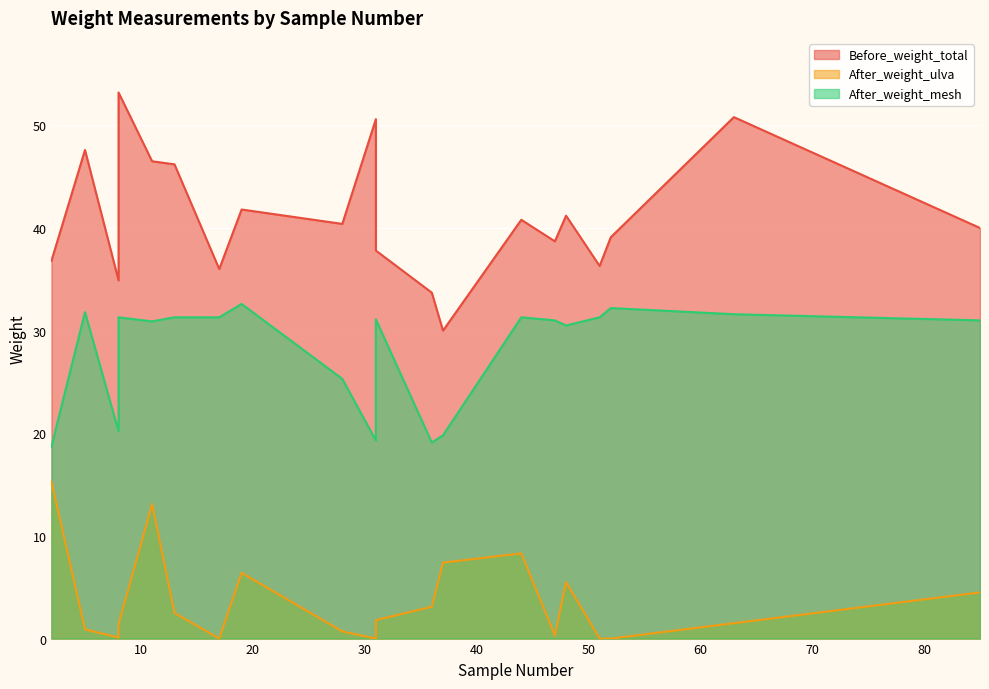

Which series has the largest total across all categories?

Before_weight_total